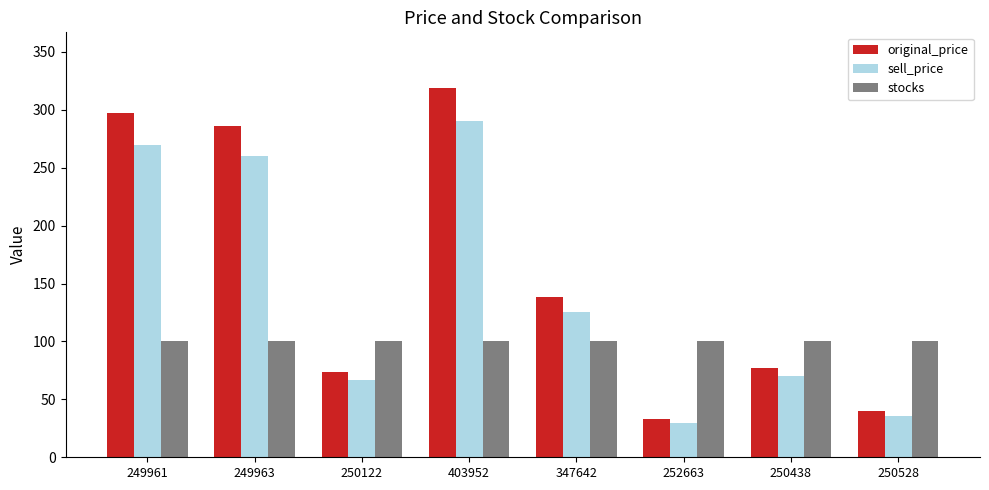

Is it true that sell_price equals 270 at 249961?

True